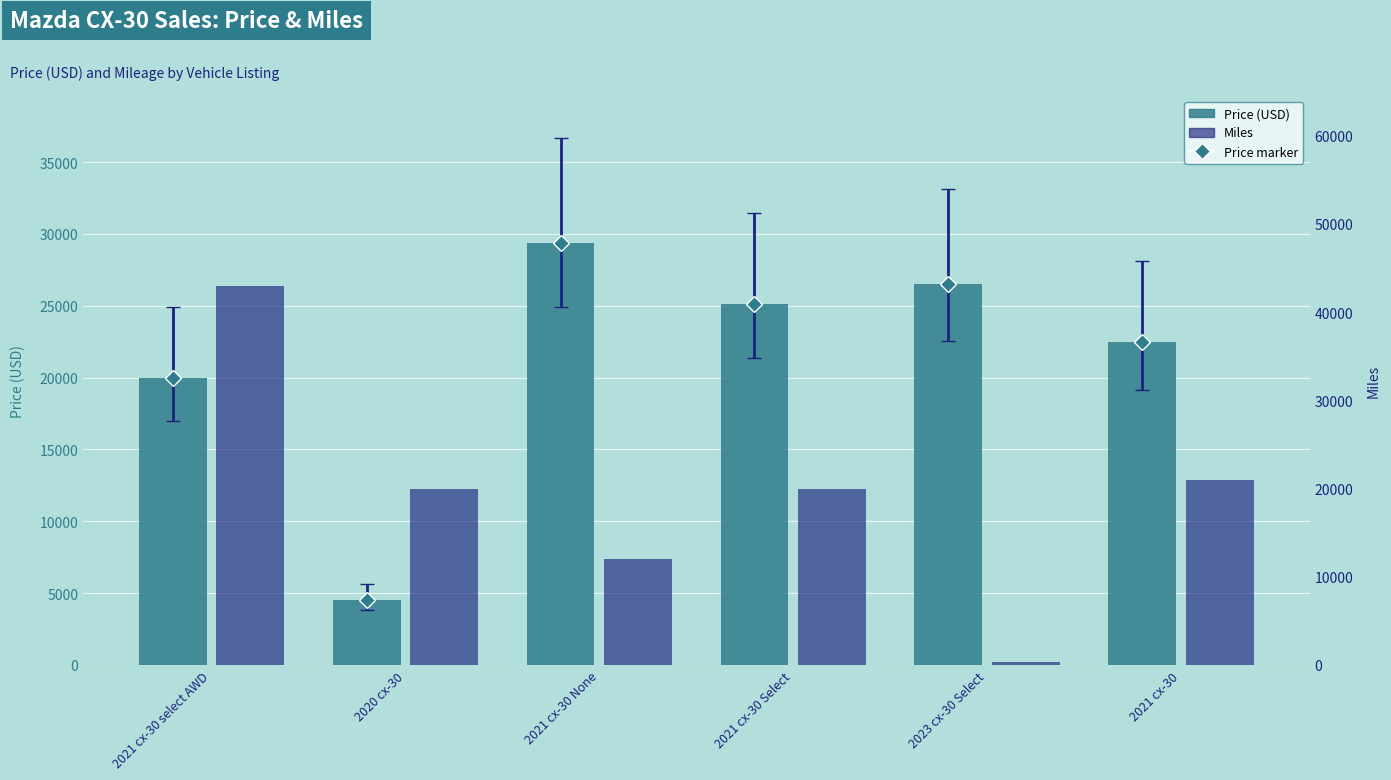

Which has a higher value, 2023 cx-30 Select or 2021 cx-30 None?

2021 cx-30 None